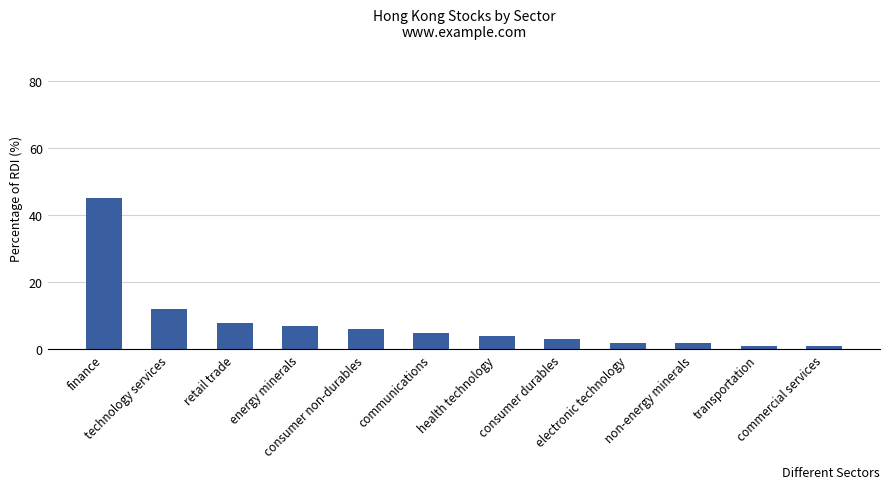

What is the label of the 5th bar from the left?

consumer non-durables